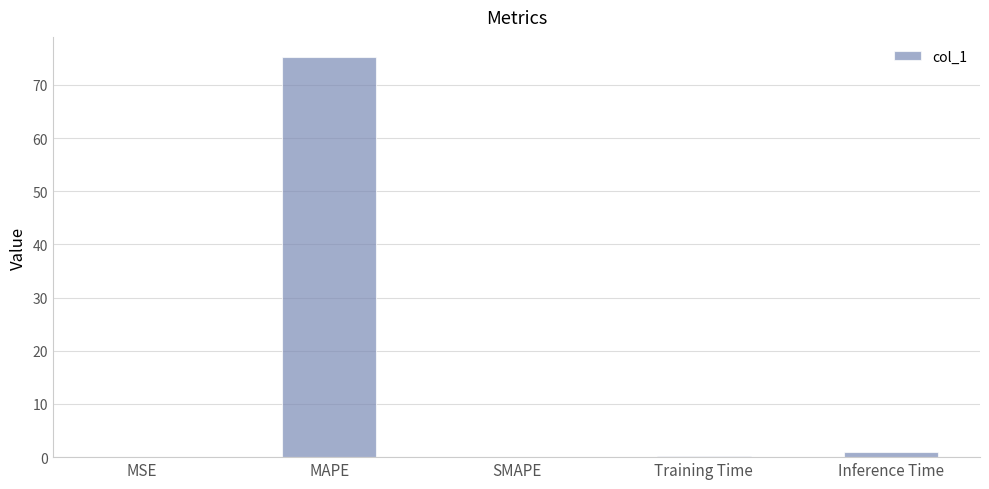

What value does the data have at MAPE?

75.3